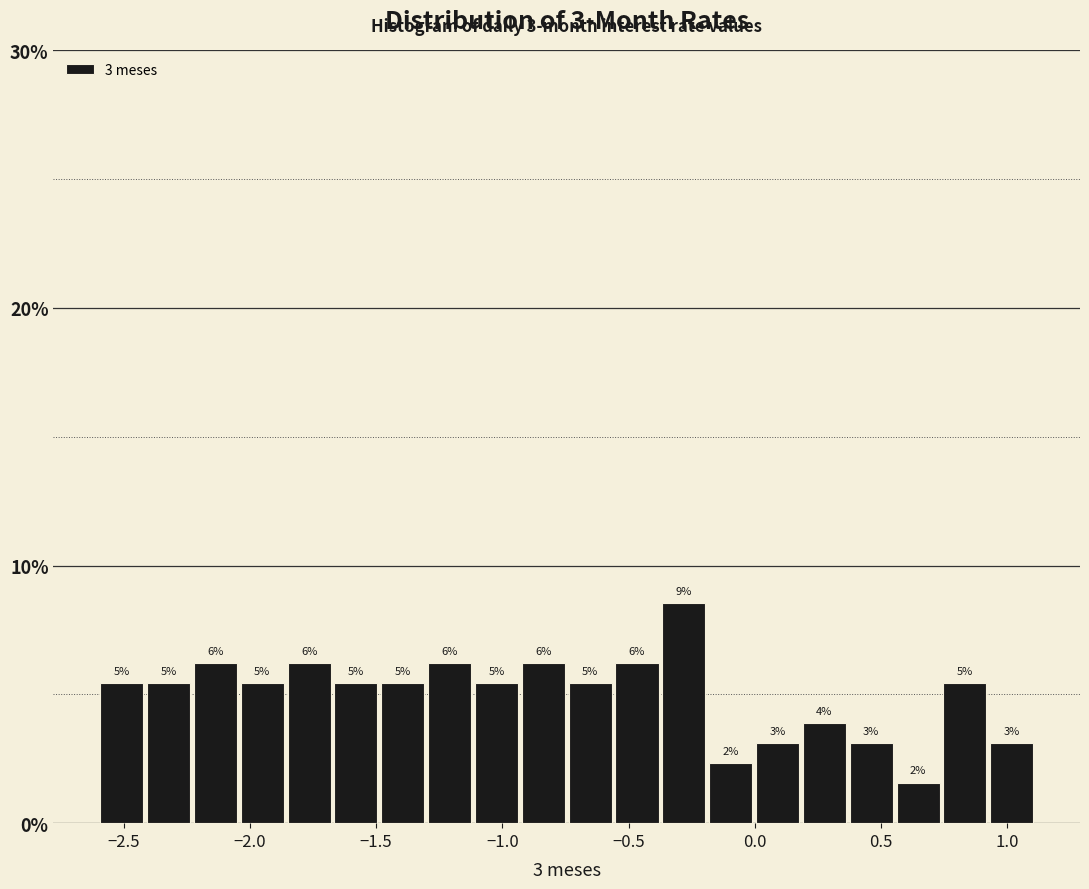

Around what value on the x-axis is the tallest bar? Give the approximate position of its centre, as read against the axis.

-0.30